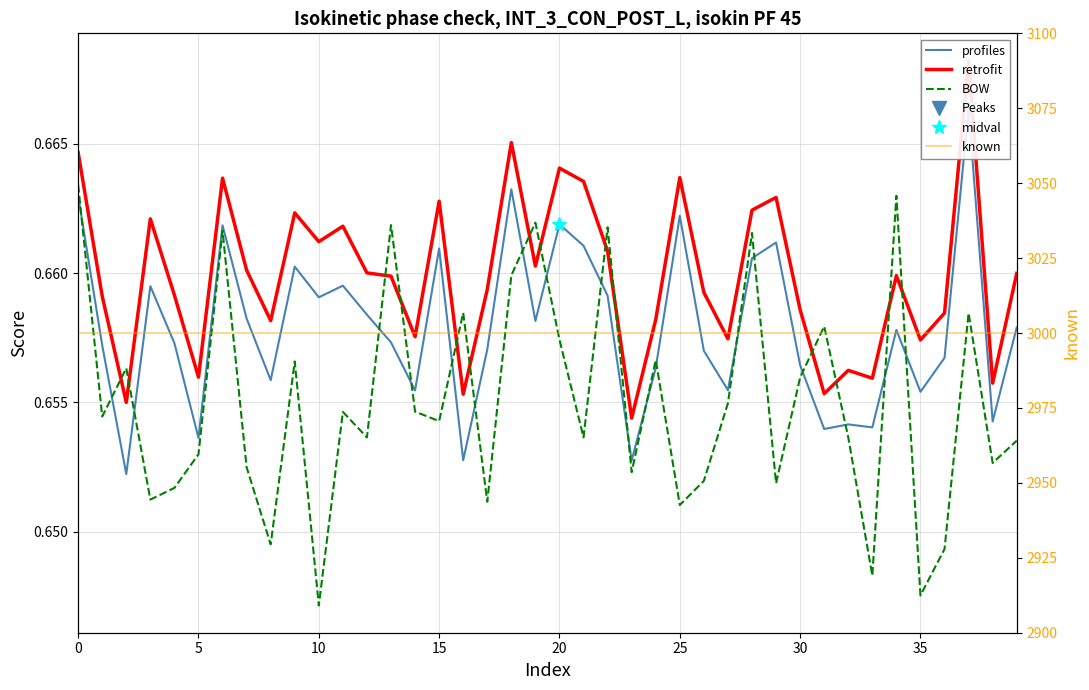

List the series in order of their peak value, highest first.

known, retrofit, profiles, BOW